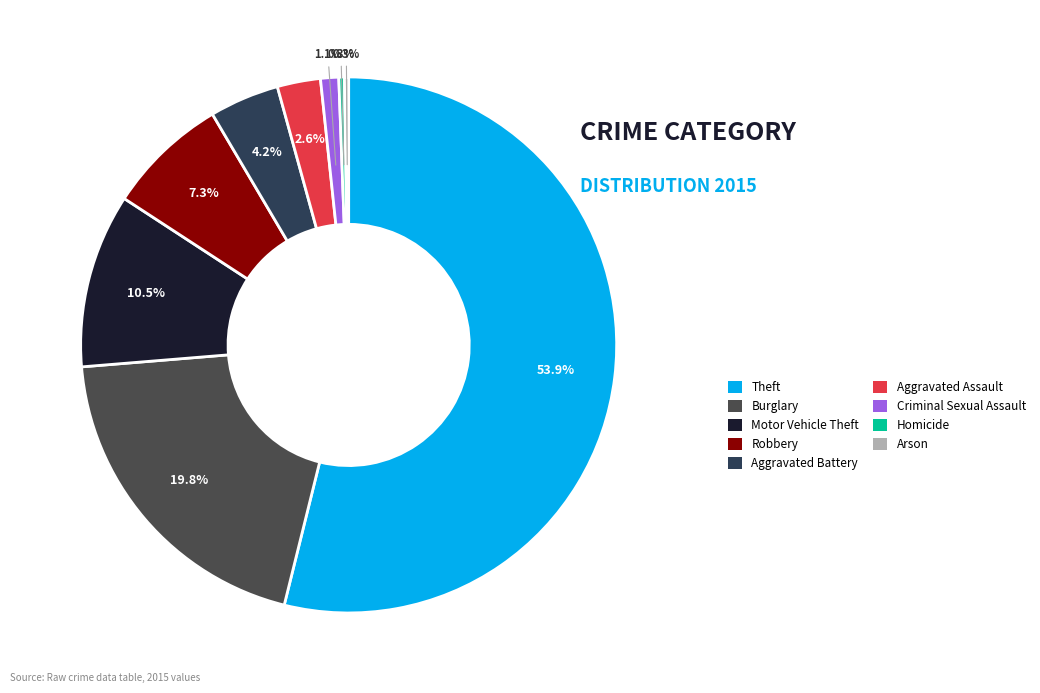

Does Theft represent more than half of the total?

Yes